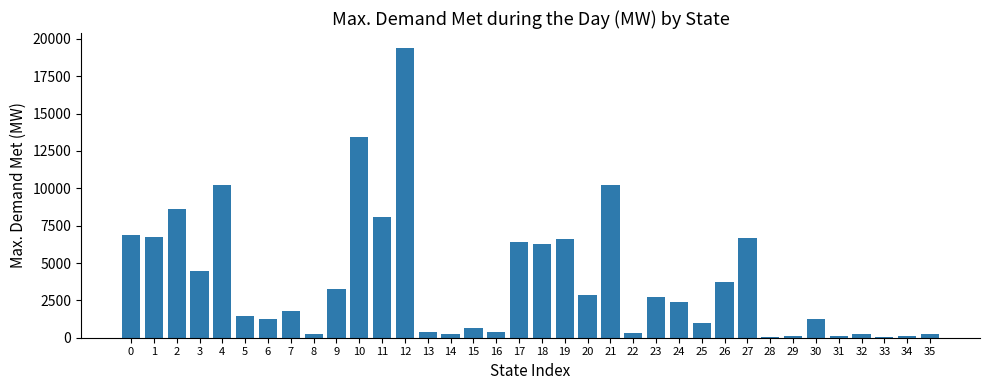

What is the change in value from 6 to 12?

+18187